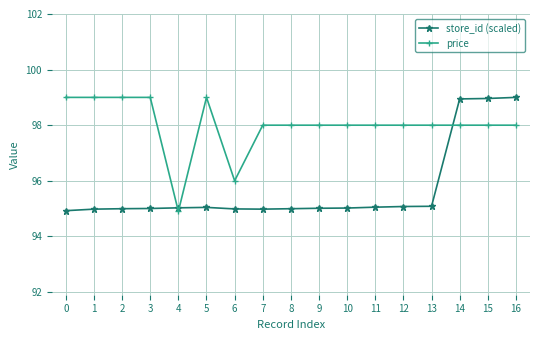

What is the maximum value shown in the chart?

99.0